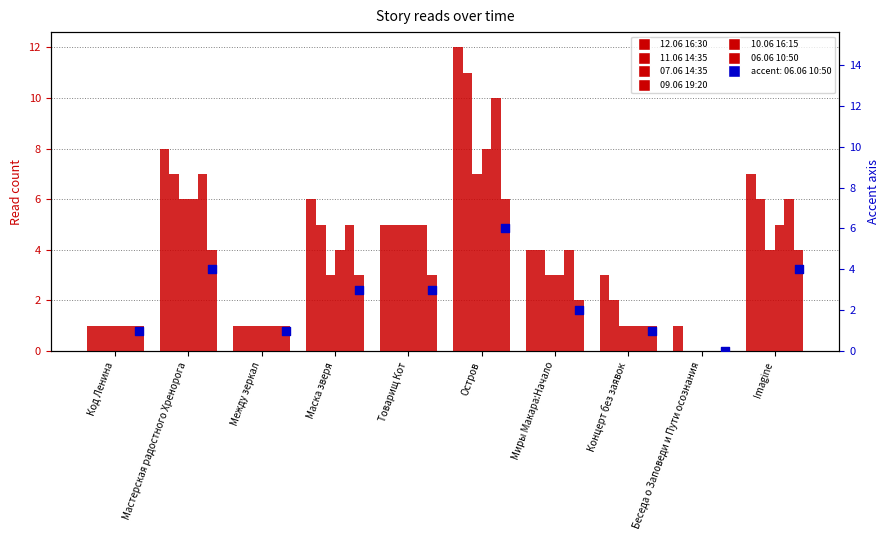

At how many categories does at least one series exceed 4?

5